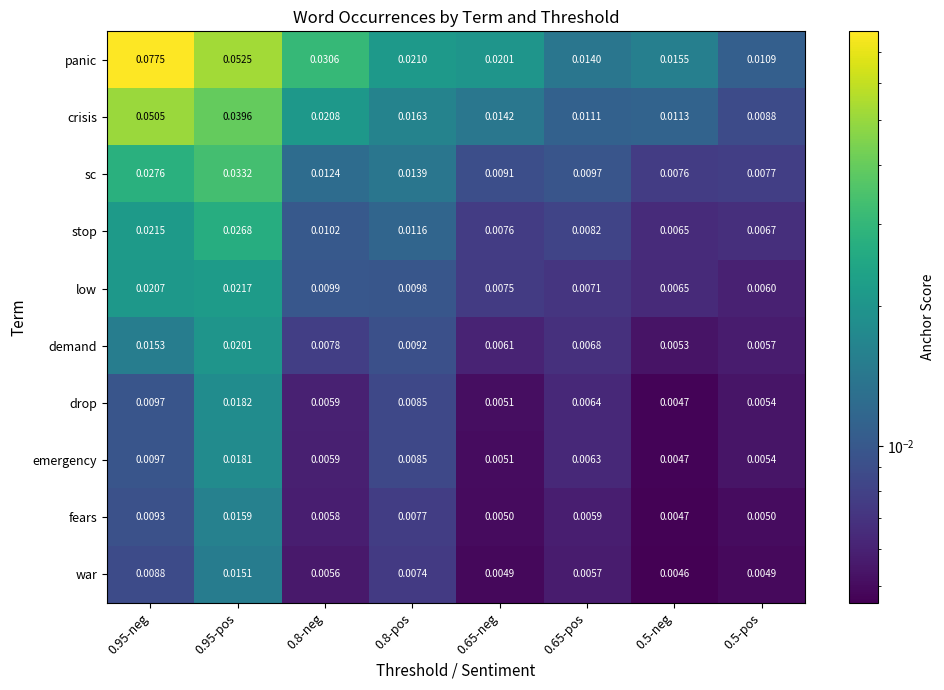

List the series in order of their peak value, highest first.

panic, crisis, sc, stop, low, demand, drop, emergency, fears, war